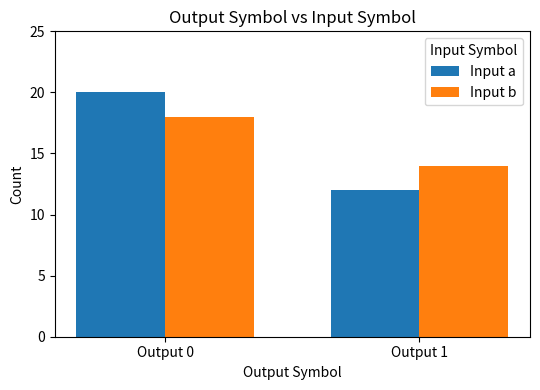

What is the difference between the highest and lowest values at Output 0?

2